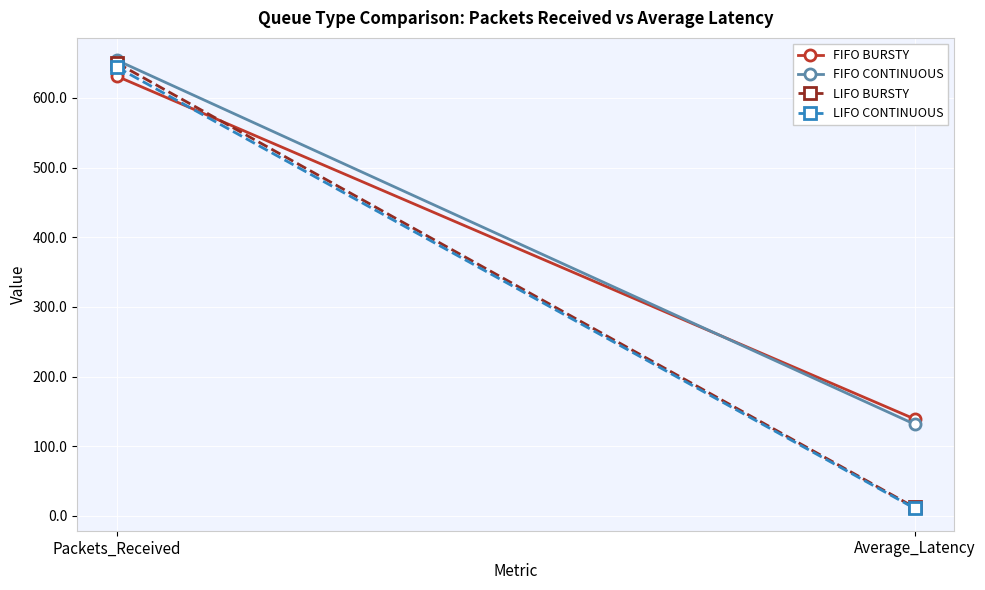

Is this an area chart (filled region under the line)?

No